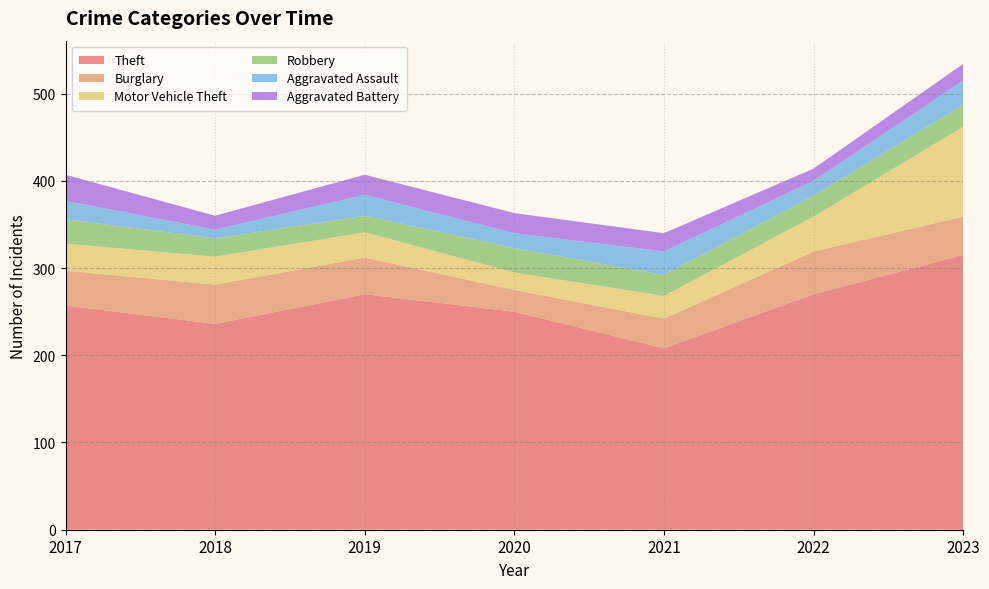

Reading right to left, what are all the values shown in this chart?

Theft: 315	270	208	250	270	236	257
Burglary: 44	49	34	25	42	45	40
Motor Vehicle Theft: 103	40	26	20	29	32	31
Robbery: 25	24	24	28	19	21	28
Aggravated Assault: 28	17	27	17	24	10	21
Aggravated Battery: 19	14	21	23	23	16	30